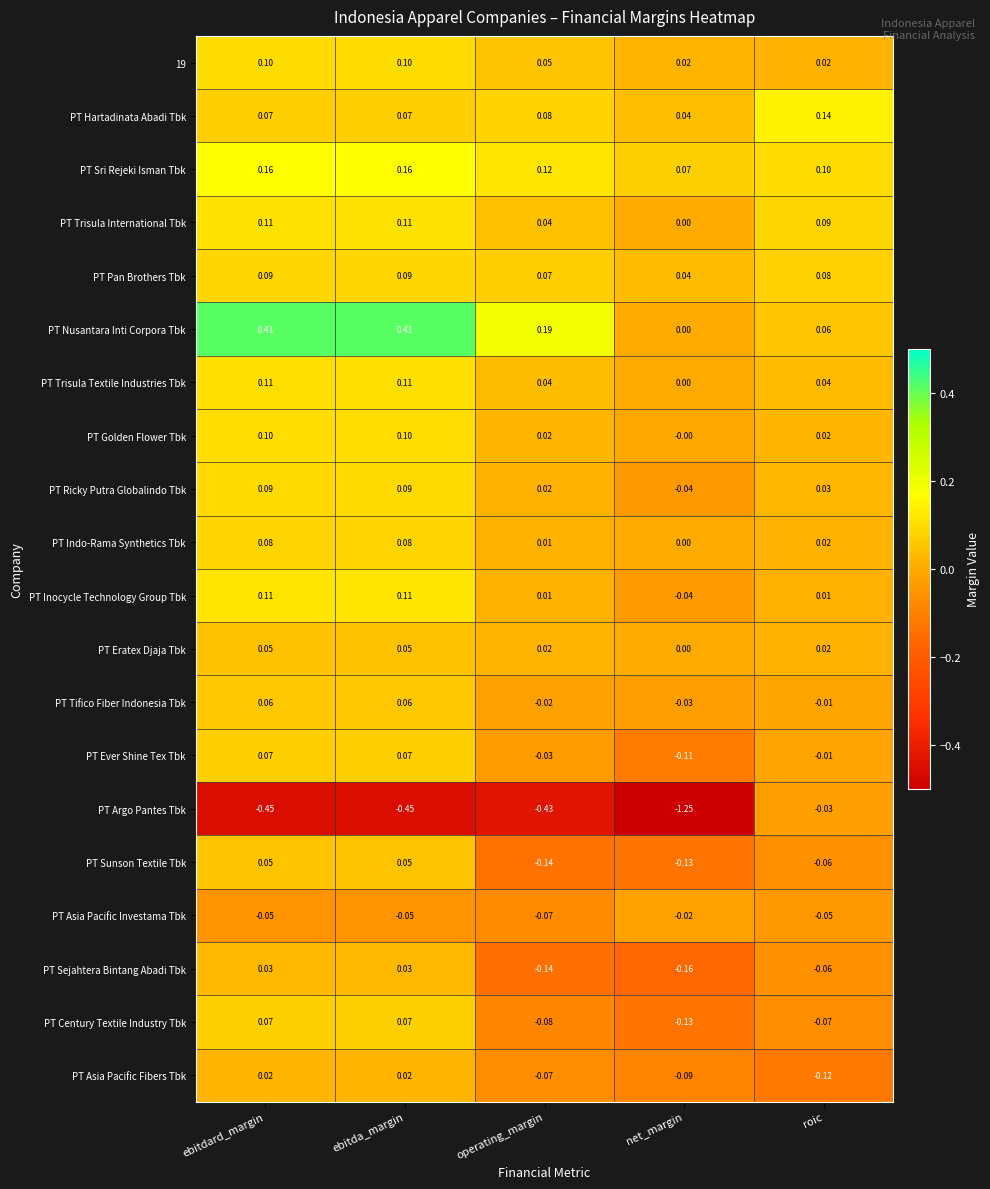

Where is PT Hartadinata Abadi Tbk nearest to the value 0?

net_margin